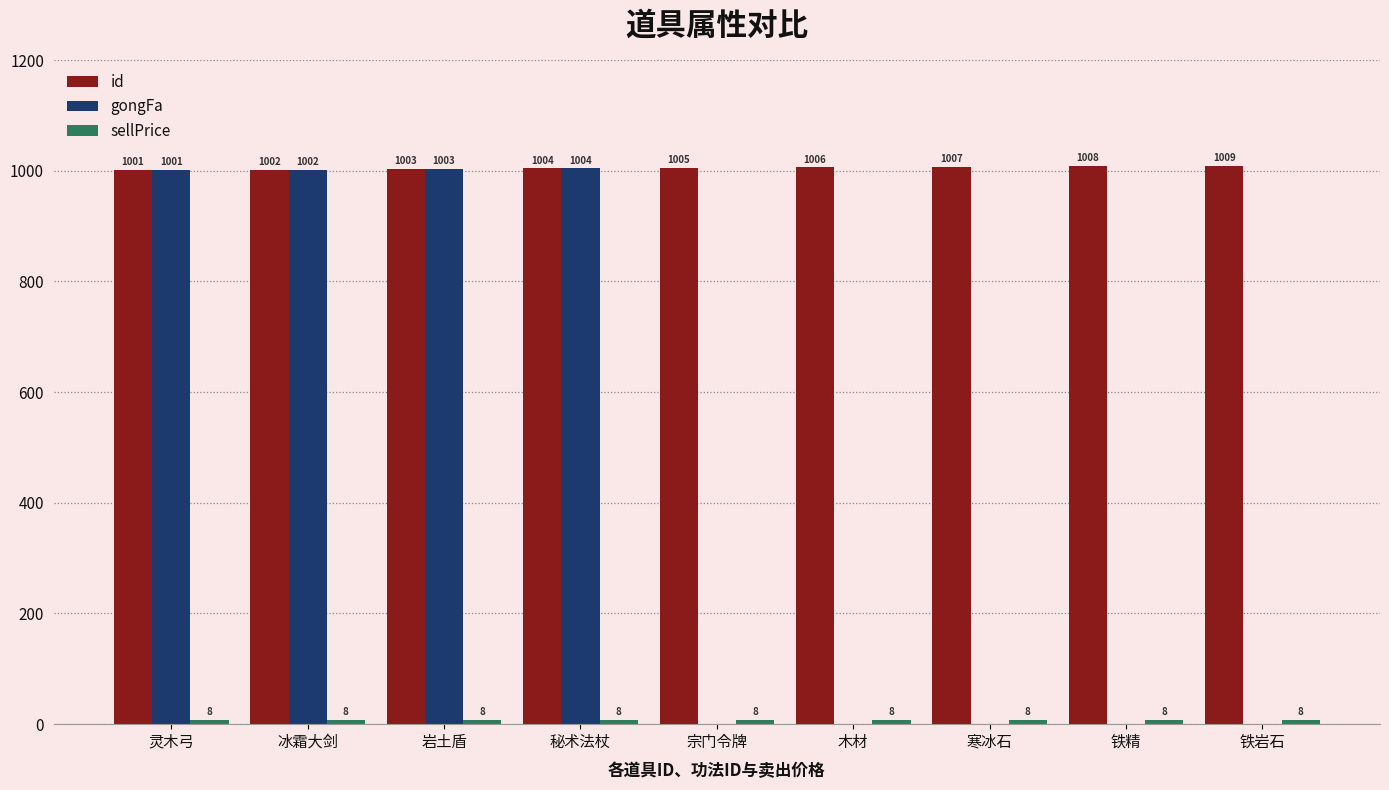

Which category has the highest value across all series?

铁岩石